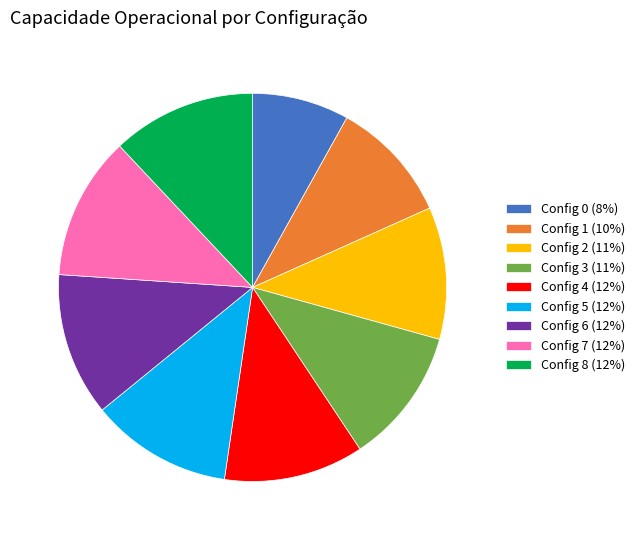

Which slice is the smallest?

Config 0 (8%)